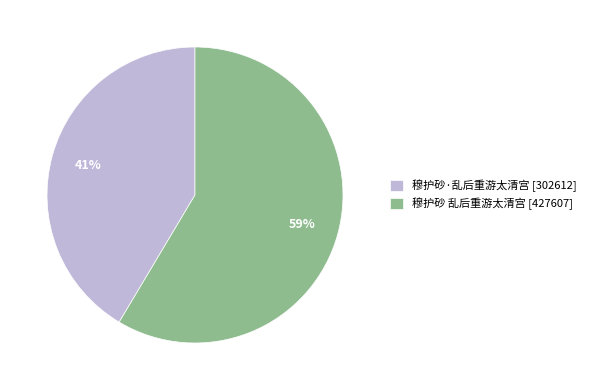

To the nearest percent, what is the average slice percentage?

50%